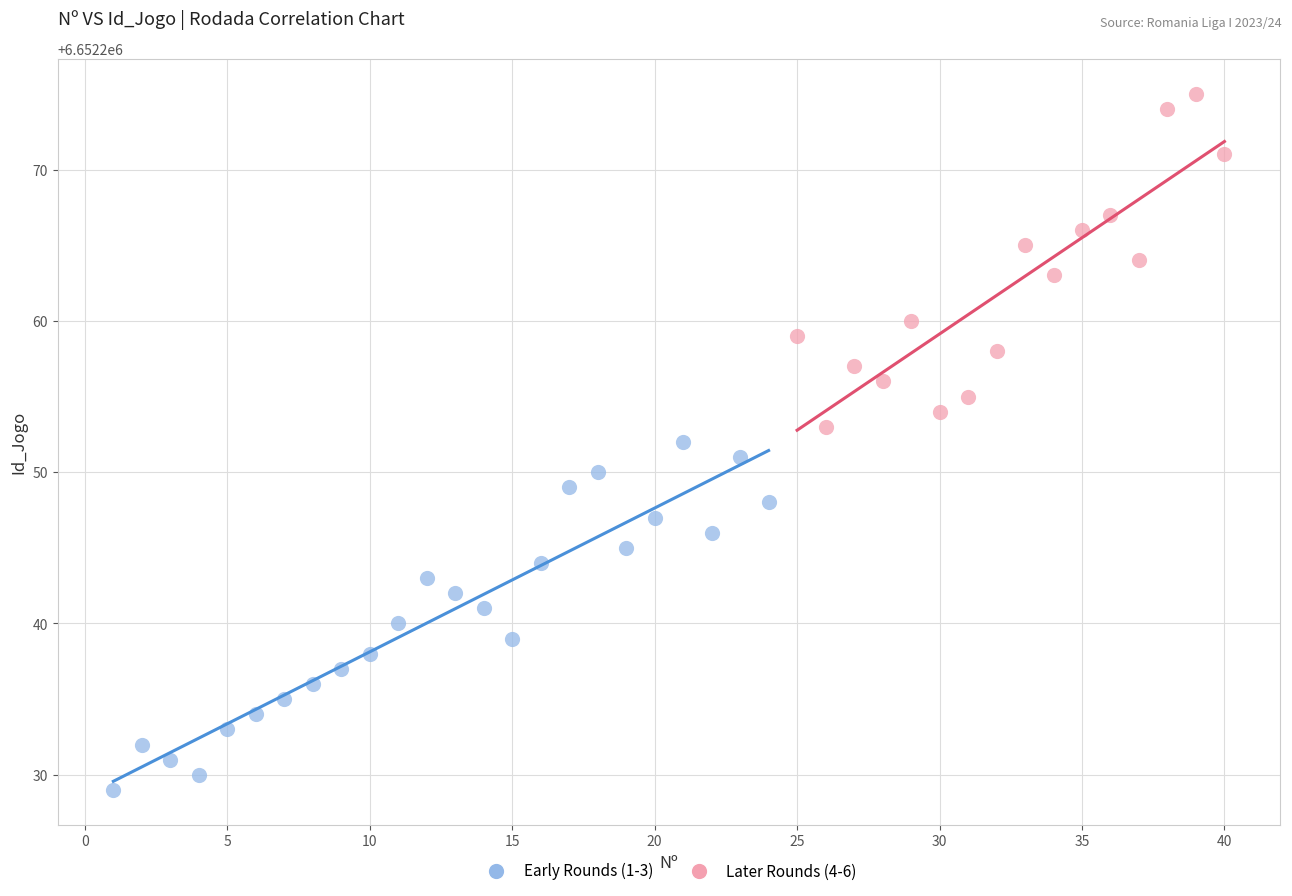

Which series reaches the maximum Y coordinate?

Later Rounds (4-6)